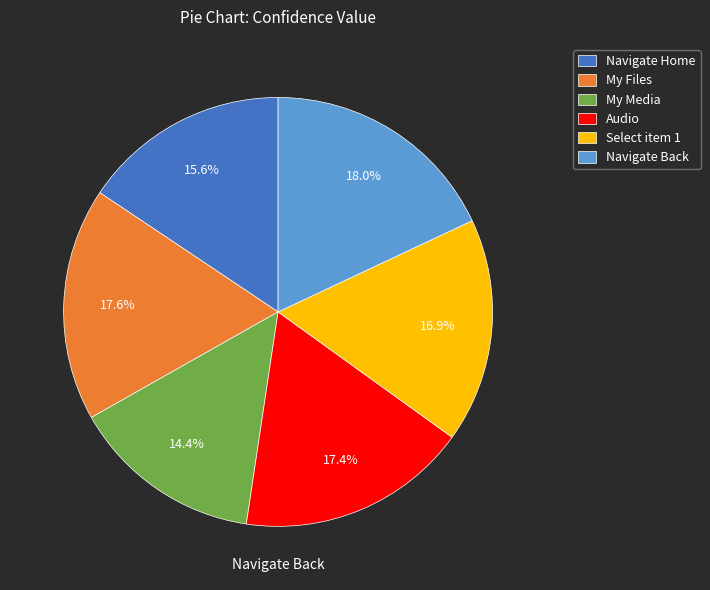

Is it true that Navigate Home is 16% of the pie?

True